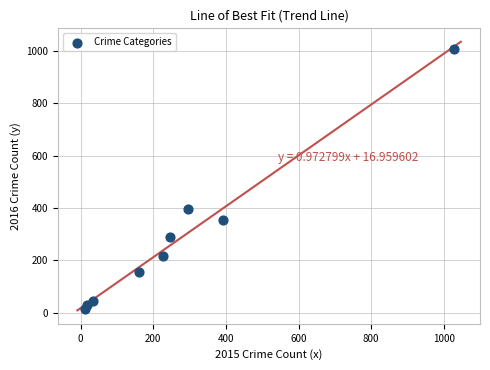

What Y value in the scatter plot is closest to 511?

394